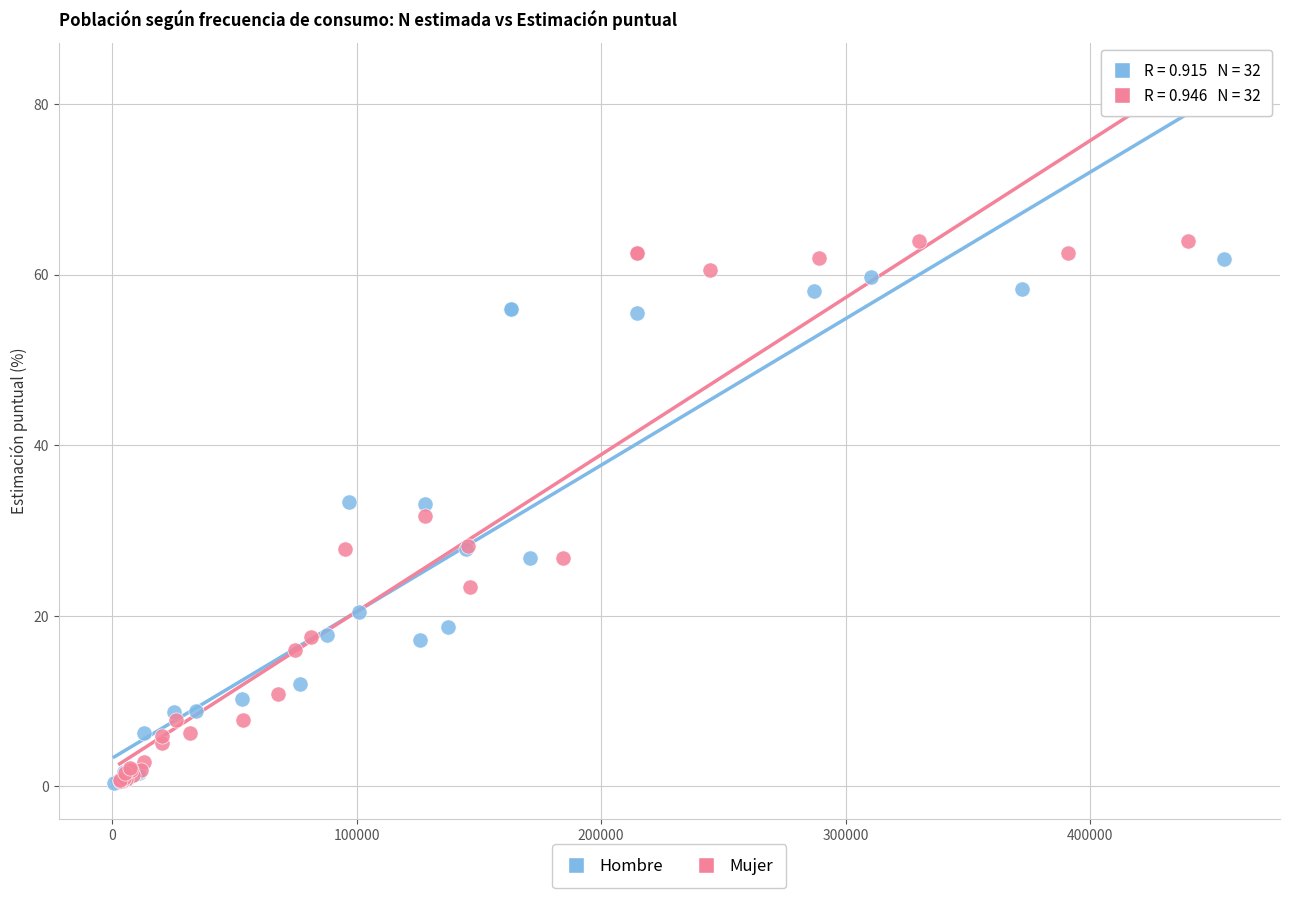

Which series has the largest Y range (max minus min)?

Mujer